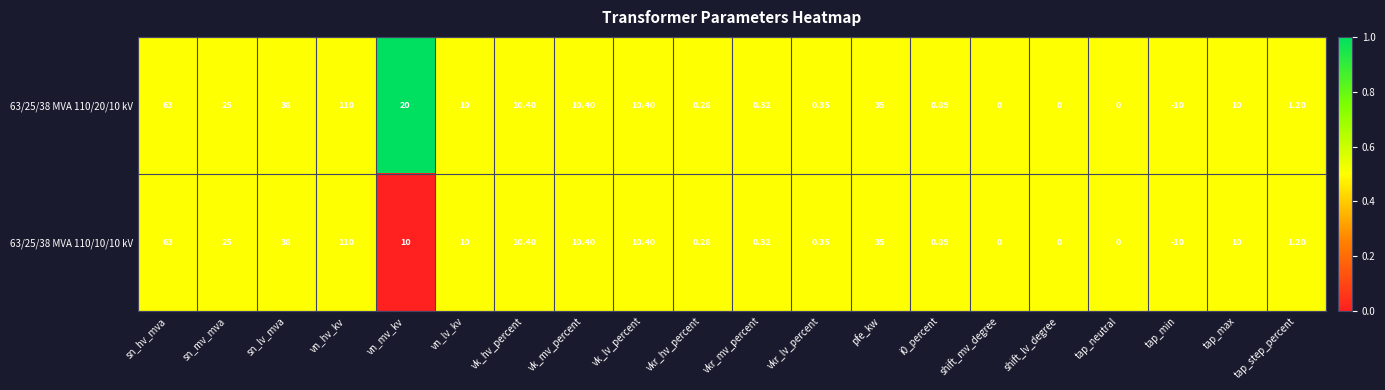

Which category has the lowest value in the 63/25/38 MVA 110/10/10 kV series?

tap_min